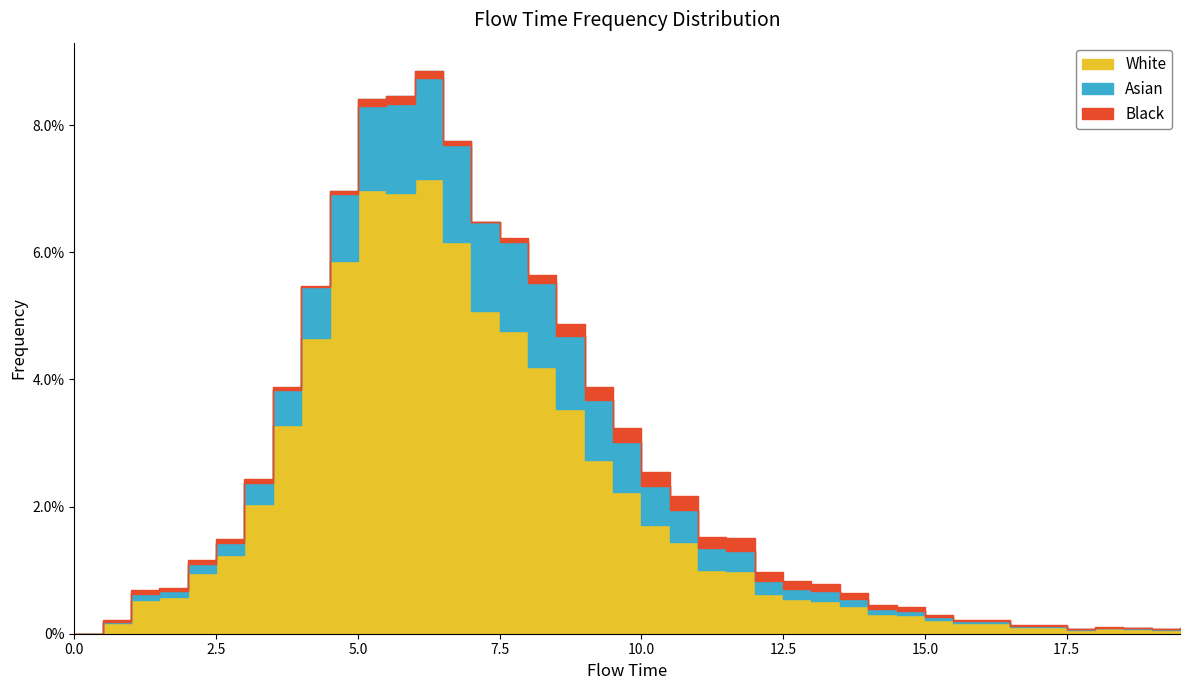

What is the approximate value at 6.0?

0.1